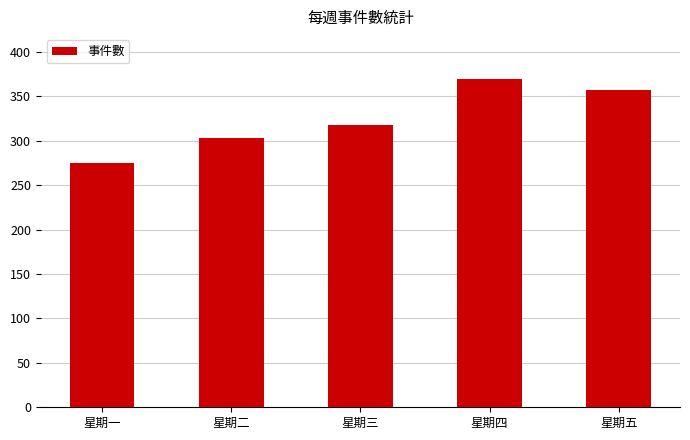

What is the ratio of the value at 星期三 to the value at 星期四?

0.9